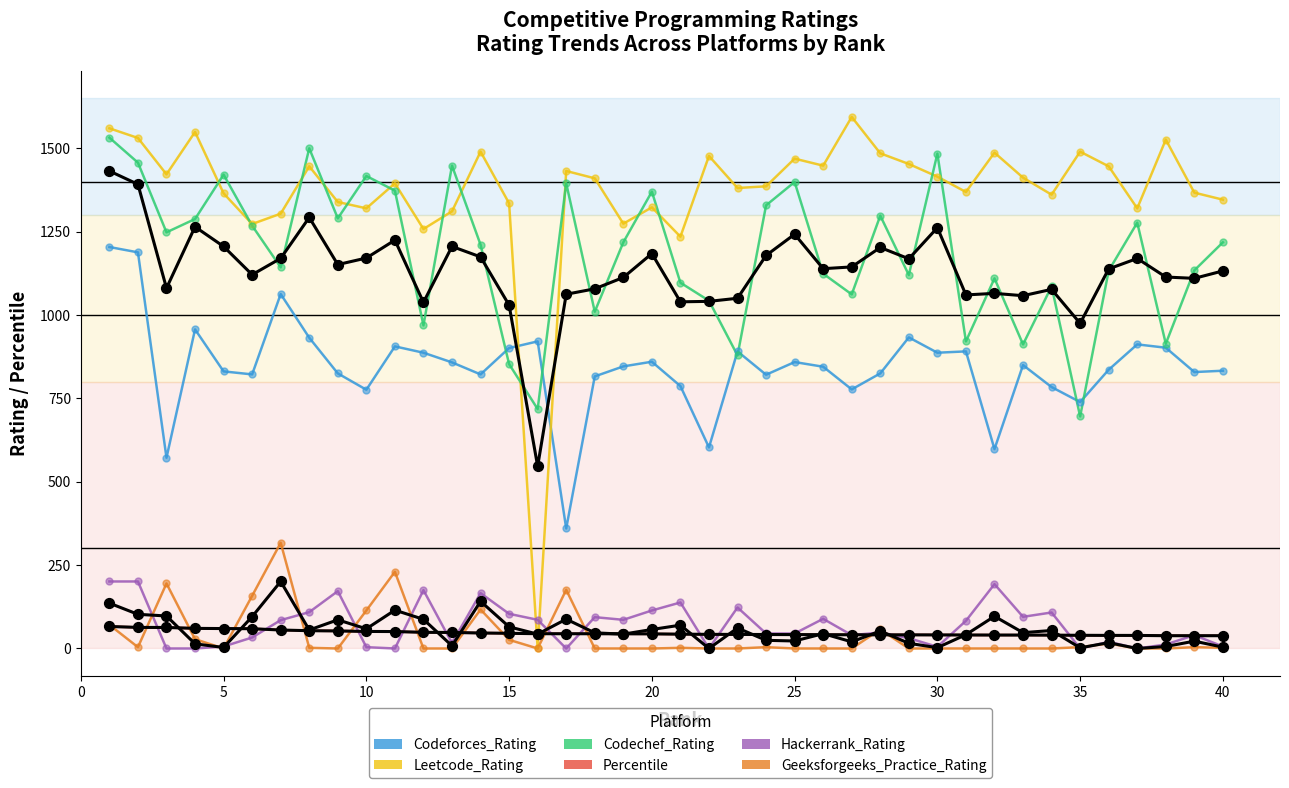

Is the value of Codeforces_Rating at 14 greater than the value of Codechef_Rating at 21?

No